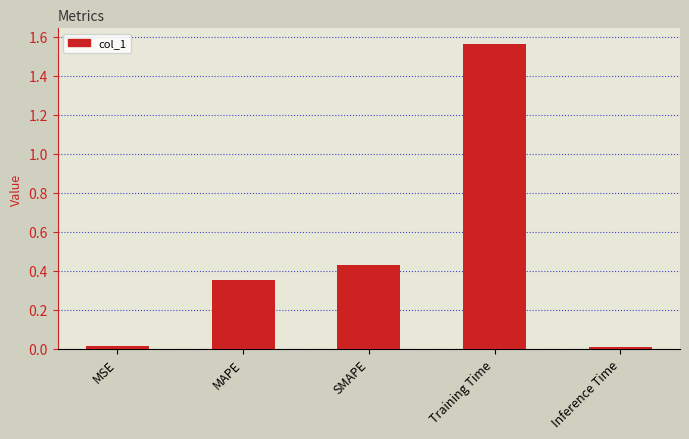

What is the sum of the values at Training Time and MAPE?

1.9